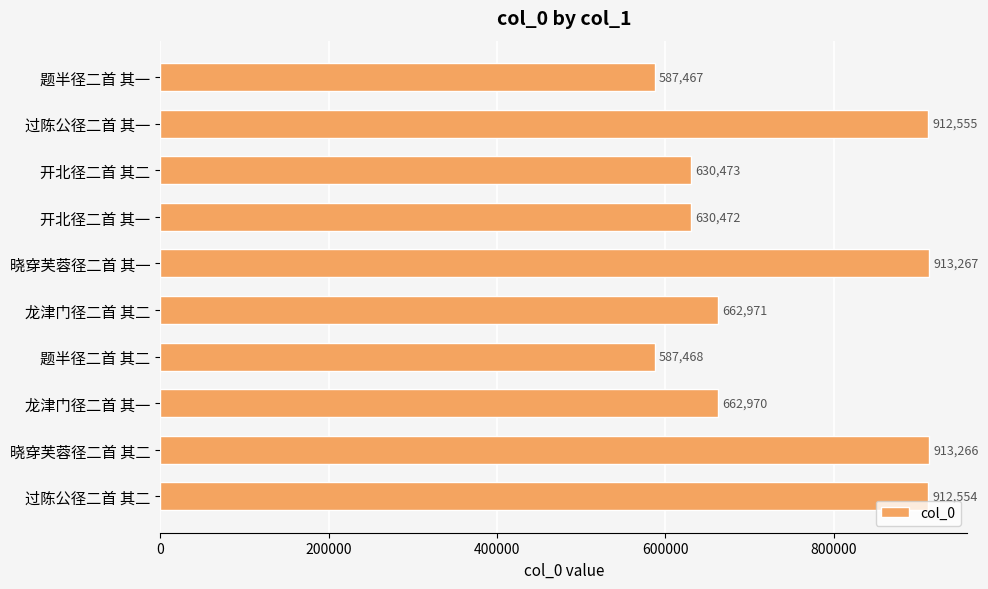

Are the bars grouped side by side (vs. stacked)?

No